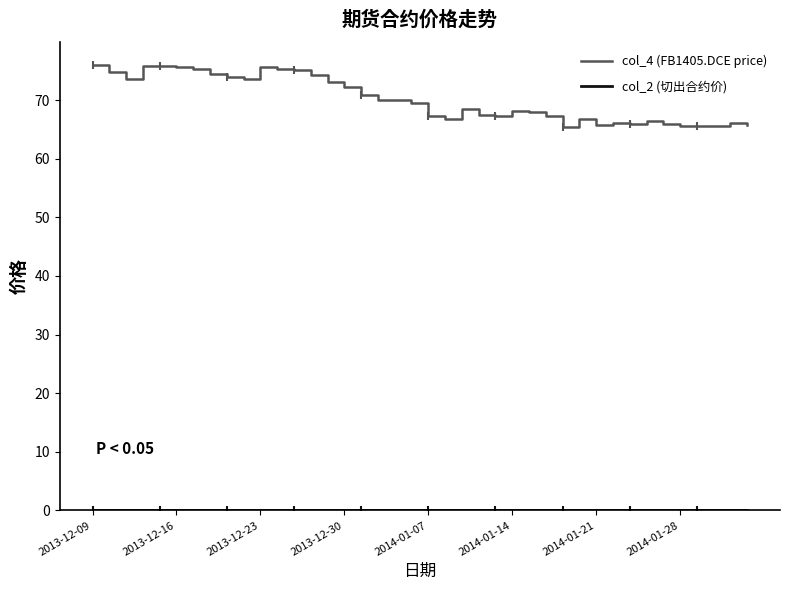

At which category is the sum across all series the highest?

2013-12-09